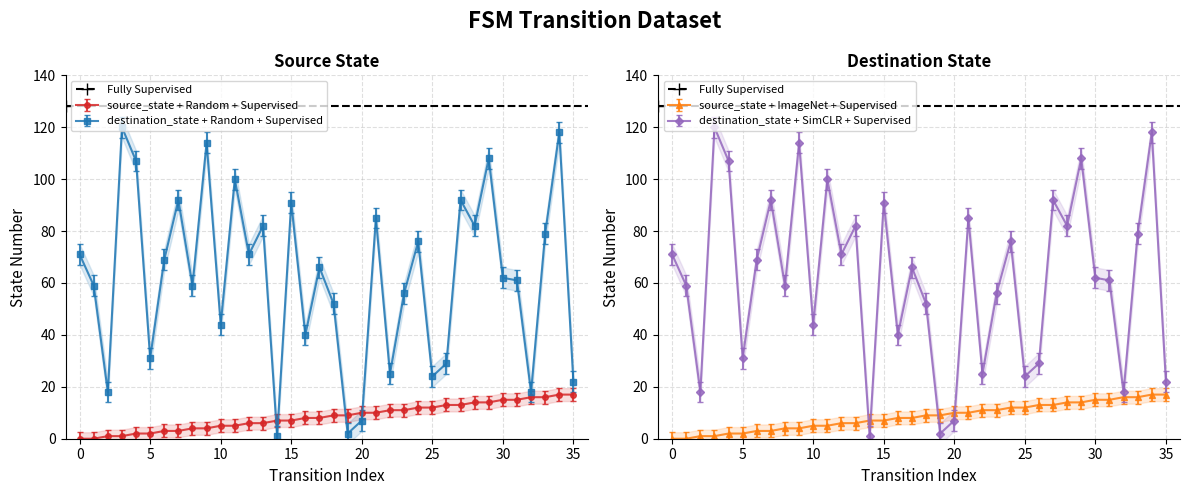

Which series has the largest range (max minus min)?

destination_state